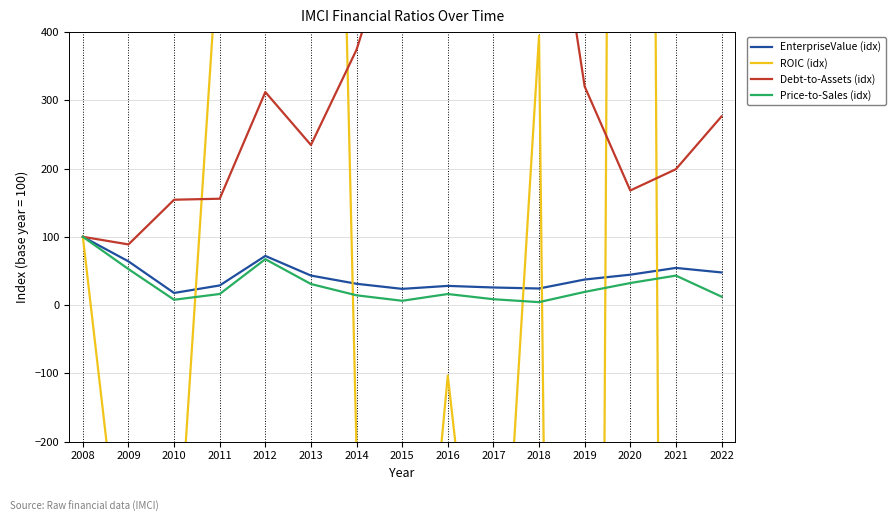

Reading left to right, list all the values displayed in this chart.

EnterpriseValue (idx): 2008=100.0	2009=64.0	2010=17.7	2011=28.7	2012=72.0	2013=43.2	2014=31.2	2015=23.7	2016=28.1	2017=25.8	2018=24.3	2019=37.4	2020=44.5	2021=54.4	2022=47.8
ROIC (idx): 2008=100.0	2009=-479.6	2010=-462.5	2011=558.5	2012=2552.8	2013=2636.7	2014=-214.8	2015=-814.6	2016=-103.3	2017=-695.5	2018=394.6	2019=-5498.4	2020=6680.2	2021=-4606.4	2022=-5543.2
Debt-to-Assets (idx): 2008=100.0	2009=88.9	2010=154.3	2011=155.8	2012=312.0	2013=234.5	2014=374.1	2015=587.0	2016=455.1	2017=421.8	2018=756.0	2019=320.3	2020=167.8	2021=199.0	2022=276.3
Price-to-Sales (idx): 2008=100.0	2009=52.7	2010=7.8	2011=16.2	2012=67.2	2013=30.9	2014=14.3	2015=6.3	2016=16.2	2017=8.6	2018=4.3	2019=19.3	2020=32.3	2021=43.2	2022=12.3